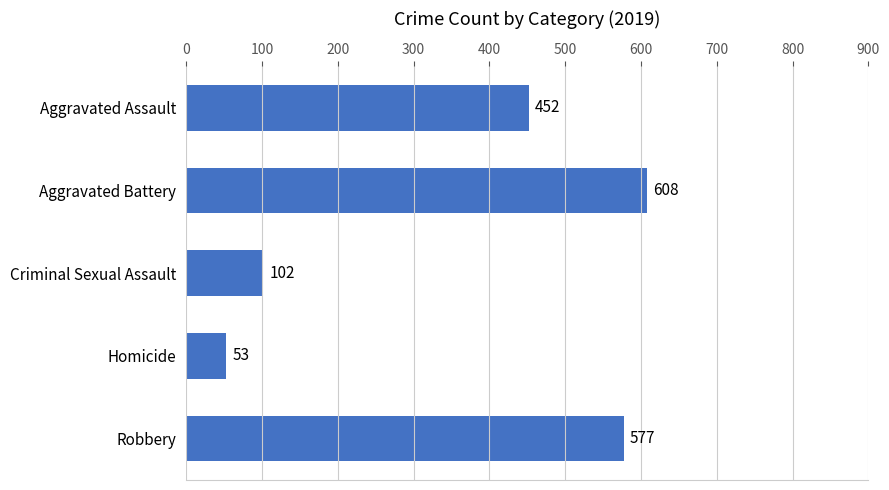

At which label is the value closest to 330?

Aggravated Assault